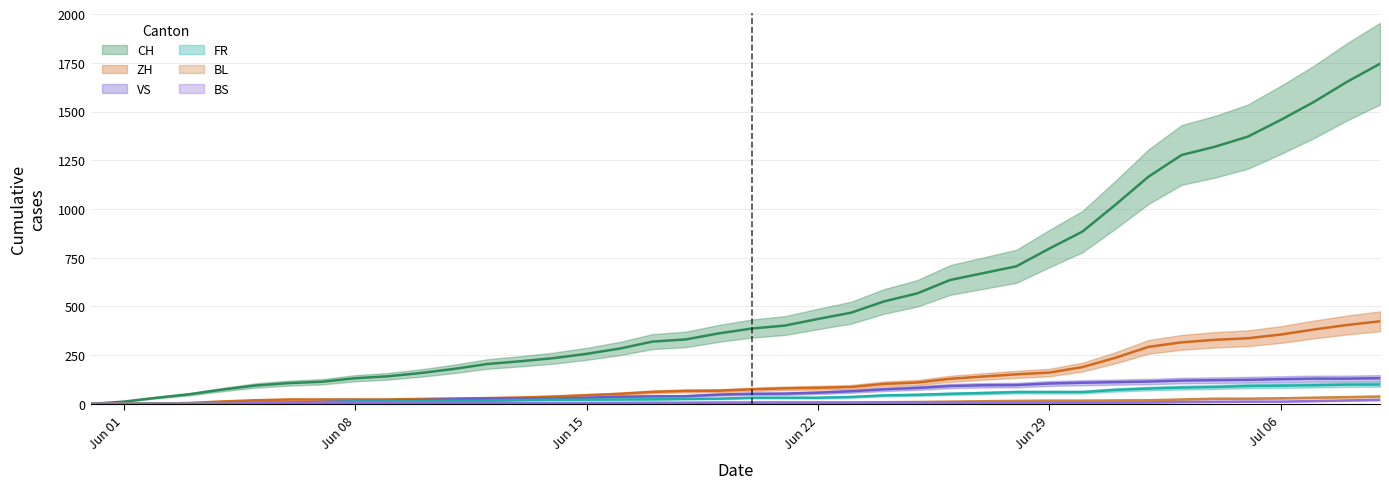

True or false: ZH and CH cross at least once.

False